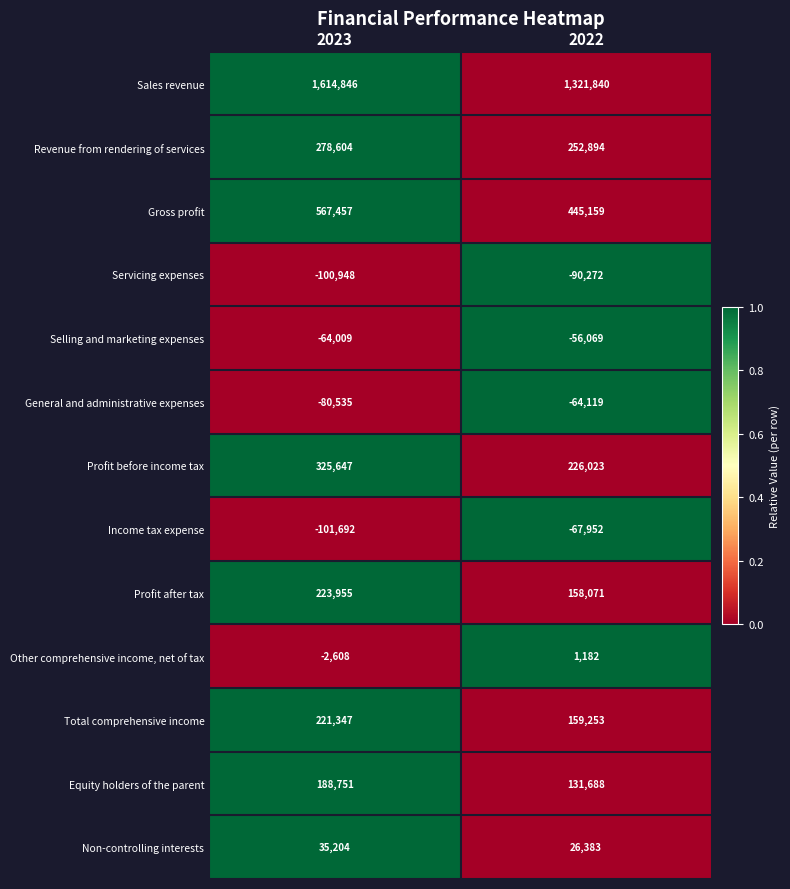

What is the sum of all Total comprehensive income values?

380600